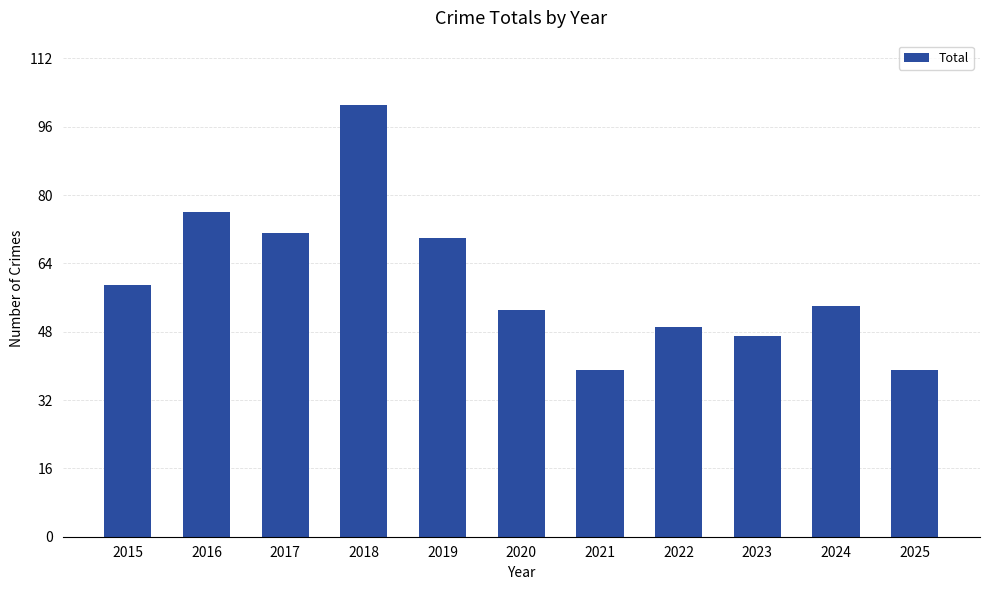

Where does the data first go above 54?

2015